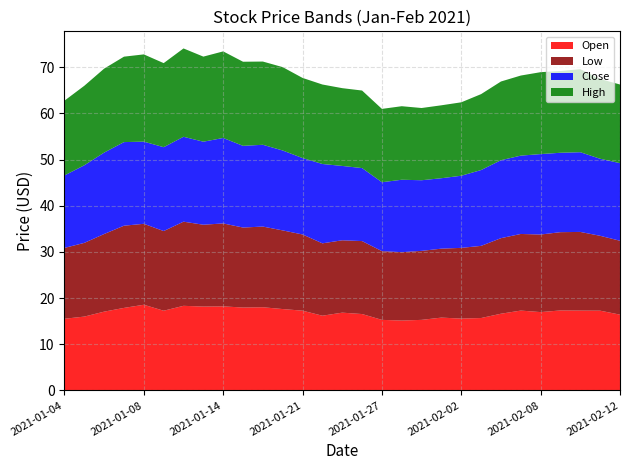

Reading right to left, what are all the values shown in this chart?

Open: 16.4	17.3	17.3	17.3	17.0	17.3	16.6	15.7	15.6	15.8	15.3	15.1	15.3	16.5	16.8	16.2	17.3	17.6	18.0	17.9	18.2	18.2	18.3	17.3	18.6	17.9	17.1	16.0	15.5
Low: 16.0	16.2	17.0	16.9	16.8	16.6	16.4	15.6	15.3	14.9	14.9	14.8	14.9	15.8	15.7	15.7	16.5	17.0	17.5	17.3	18.0	17.7	18.2	17.2	17.5	17.8	16.8	16.0	15.3
Close: 16.8	16.7	17.3	17.2	17.4	17.0	16.9	16.4	15.6	15.2	15.3	15.7	14.9	15.8	16.1	17.2	16.5	17.3	17.7	17.7	18.5	18.0	18.4	18.2	17.8	18.1	17.6	16.8	15.7
High: 17.0	17.3	18.0	17.7	17.7	17.3	17.0	16.4	15.9	15.8	15.6	15.9	15.9	16.8	16.8	17.2	17.4	18.1	18.0	18.2	18.8	18.4	19.1	18.2	18.9	18.5	18.2	17.2	16.2